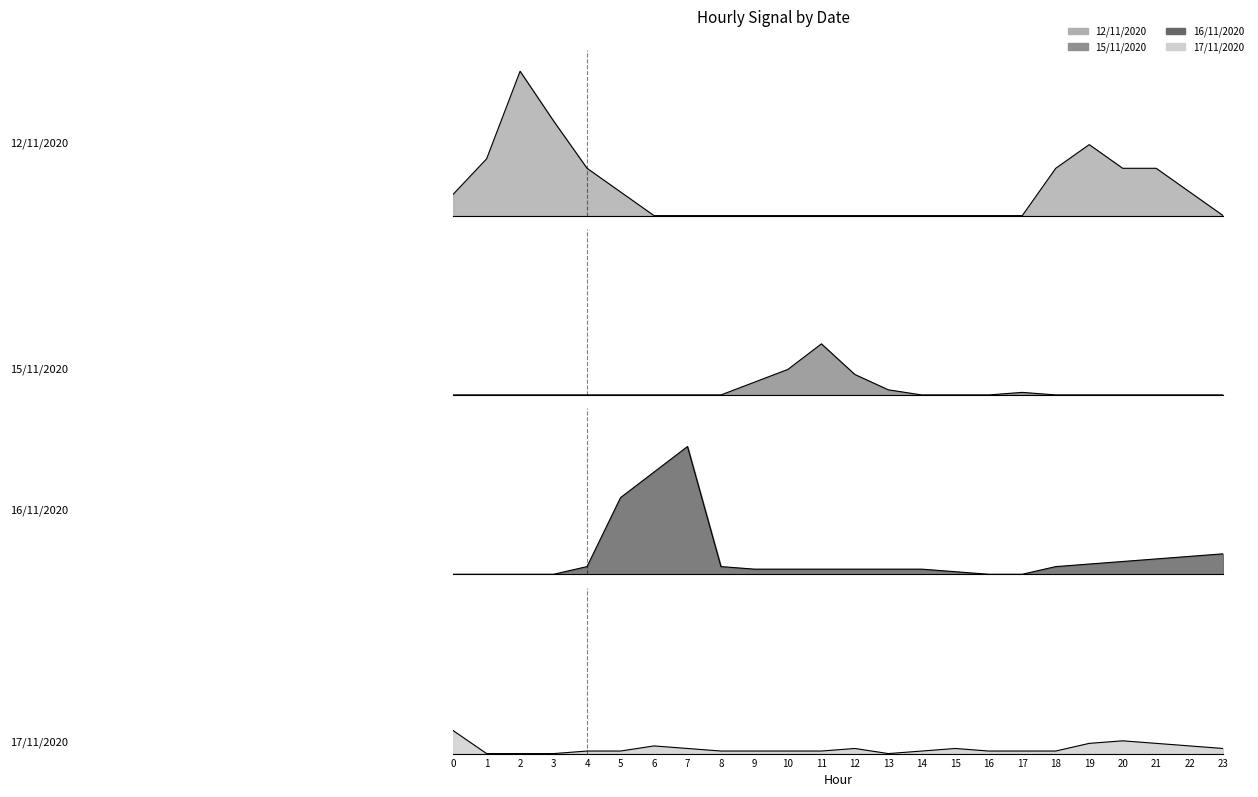

What are all the series names shown in the legend?

12/11/2020, 15/11/2020, 16/11/2020, 17/11/2020